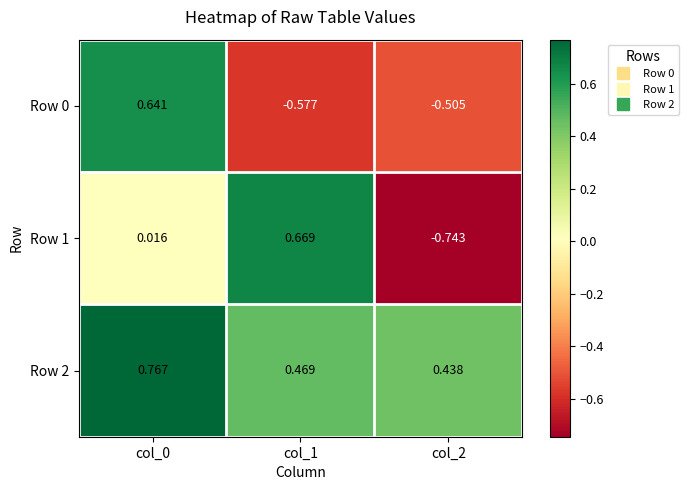

Reading left to right, what are all the values shown in this chart?

Row 0: col_0=0.6	col_1=-0.6	col_2=-0.5
Row 1: col_0=0.0	col_1=0.7	col_2=-0.7
Row 2: col_0=0.8	col_1=0.5	col_2=0.4